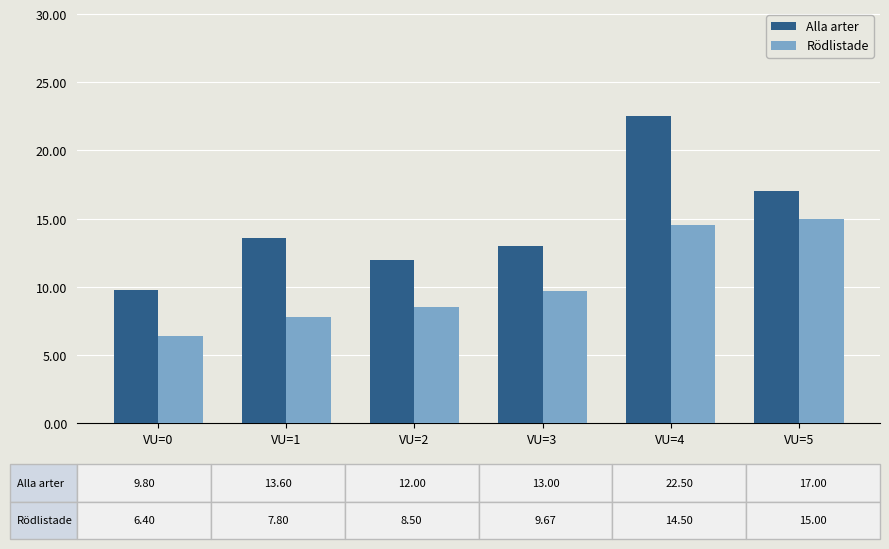

At which label is Rödlistade closest to 10?

VU=3